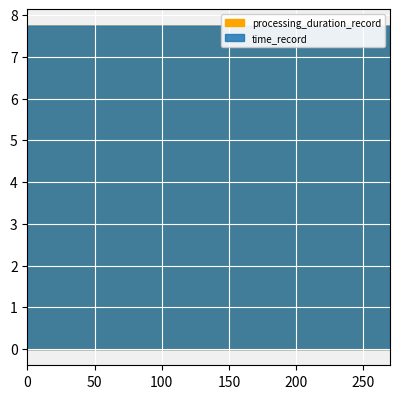

Rank the series by their average value, from lowest to highest.

processing_duration_record, time_record